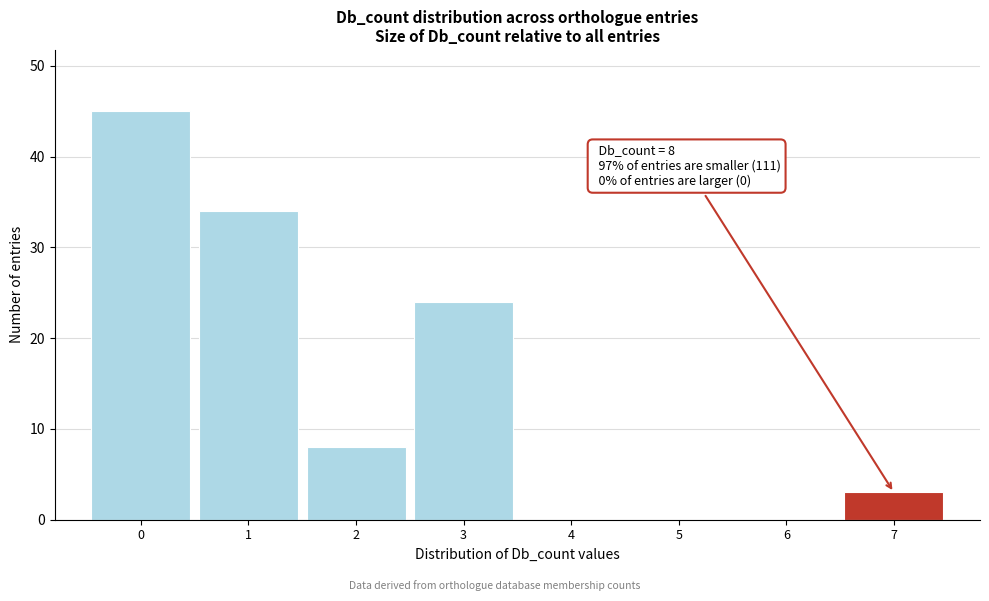

Reading left to right, extract all data points from this chart.

0=45	1=34	2=8	3=24	4=0	5=0	6=0	7=3